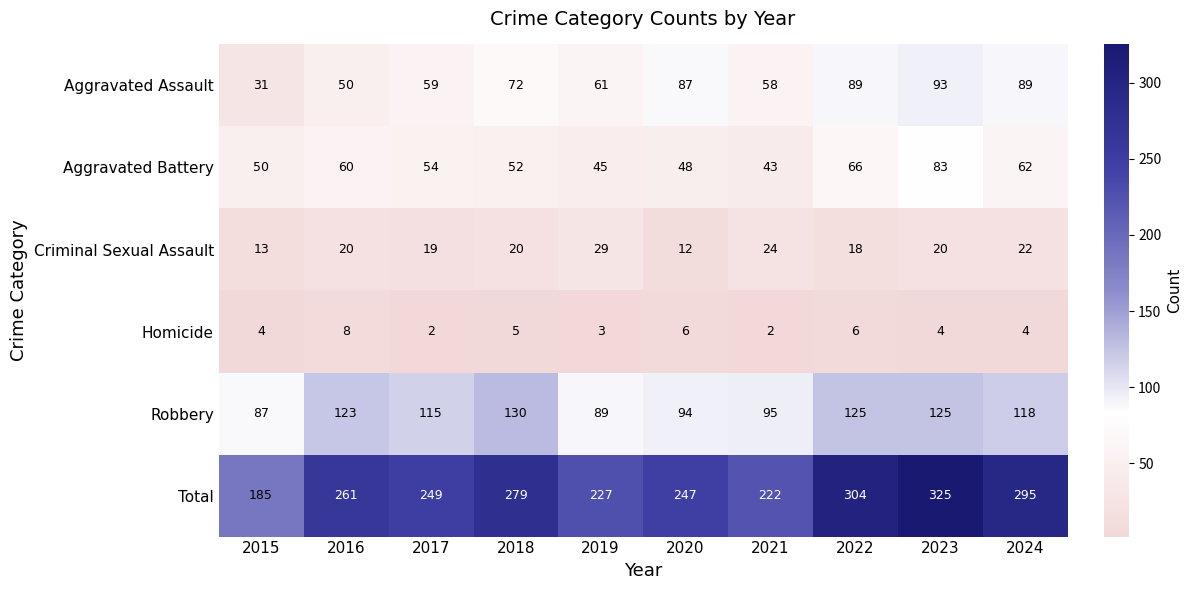

Which label corresponds to the largest value in the chart?

2023